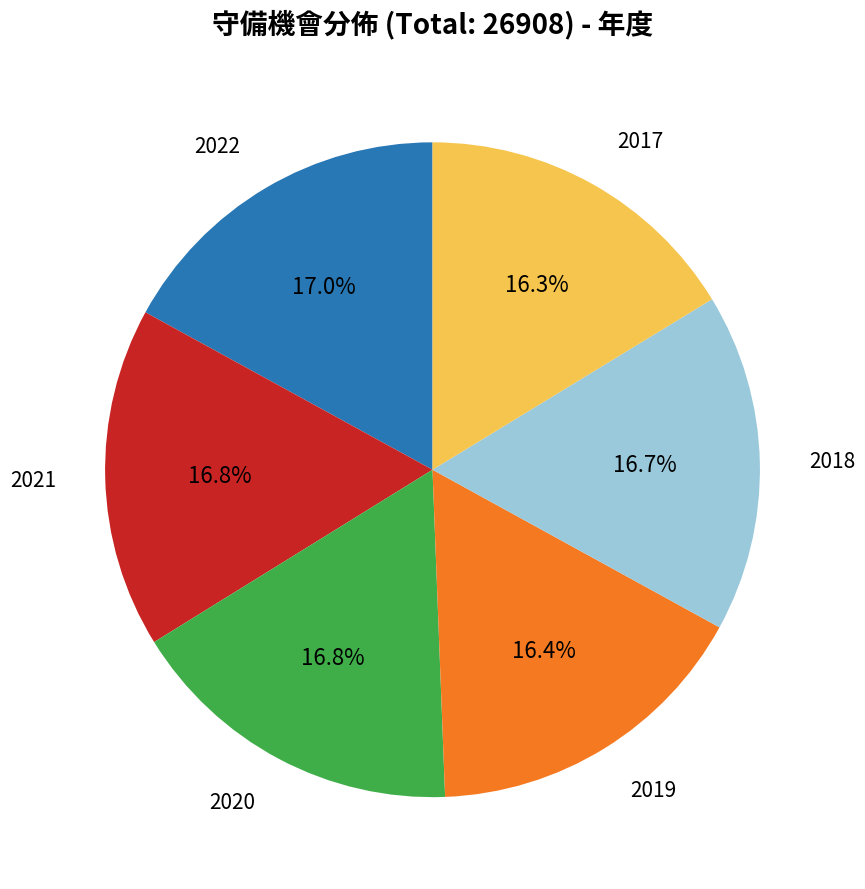

Is there a majority slice in this chart?

No